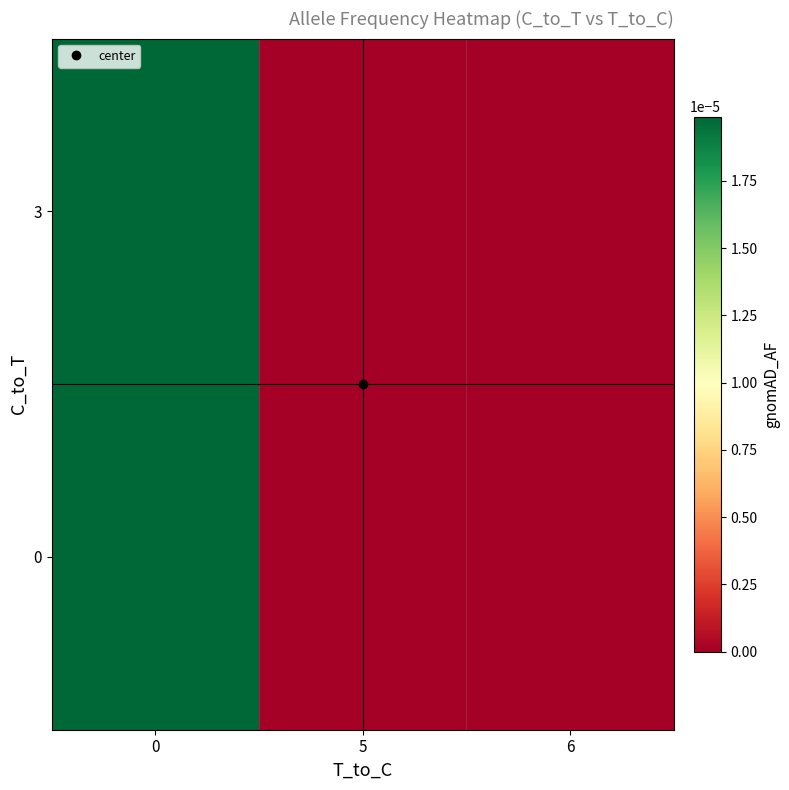

How many distinct data groups are displayed?

2